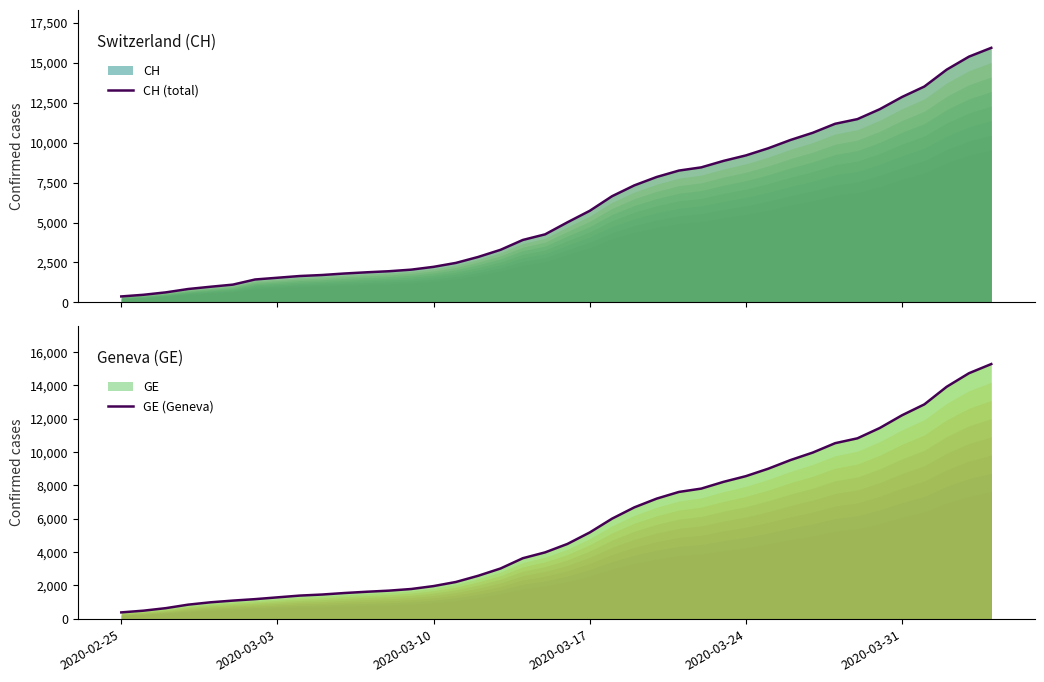

The CH (total) series shows 27614 at 39. True or false?

False